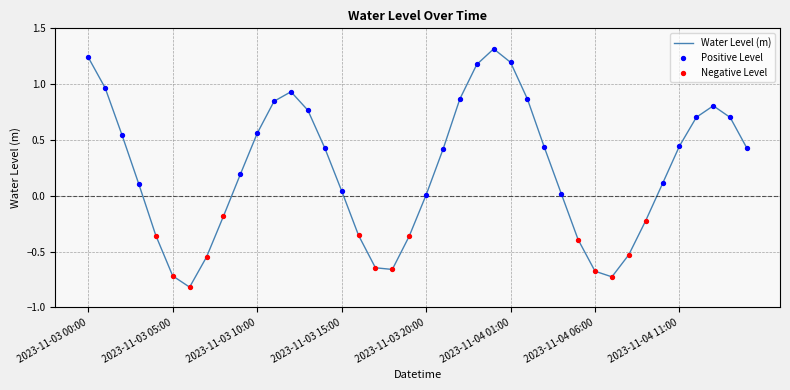

What is the smallest value displayed?

-0.8